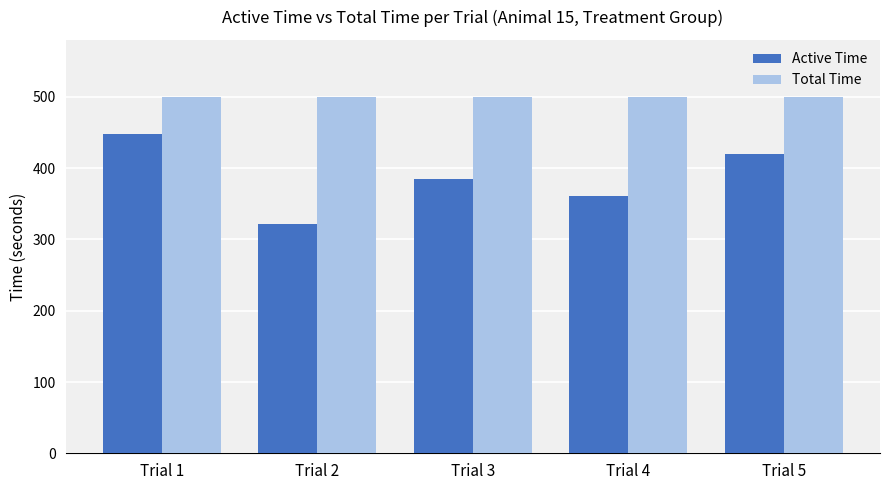

Which series has the largest range (max minus min)?

Active Time